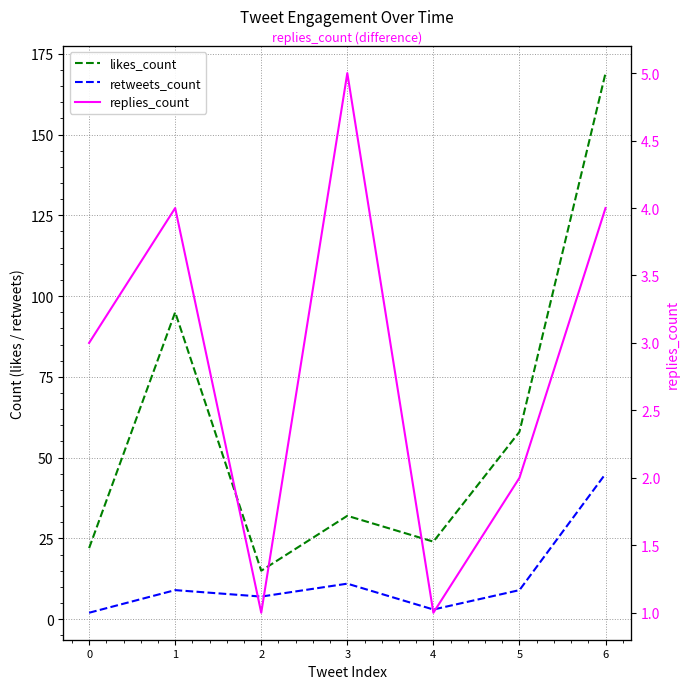

Which label corresponds to the largest value in the chart?

6